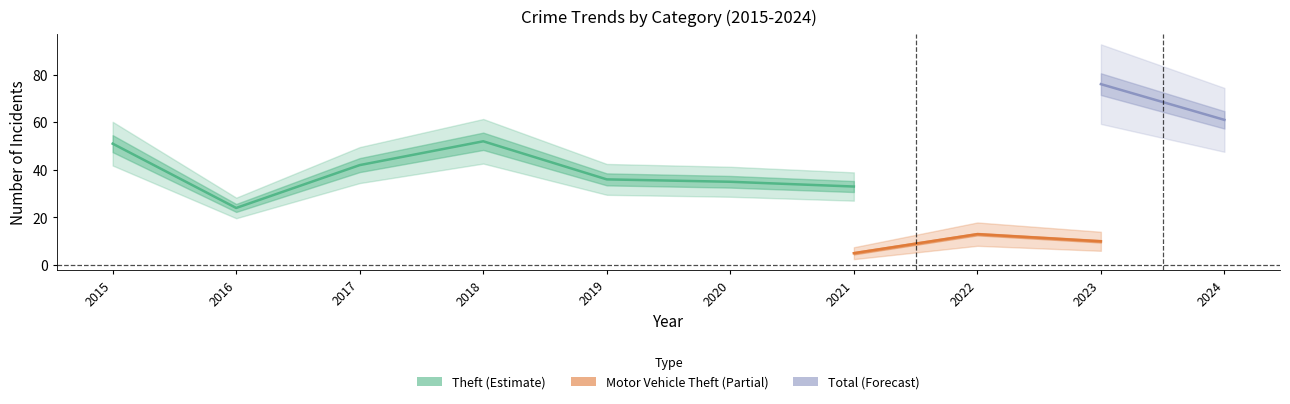

Count the number of categories in the chart.

10